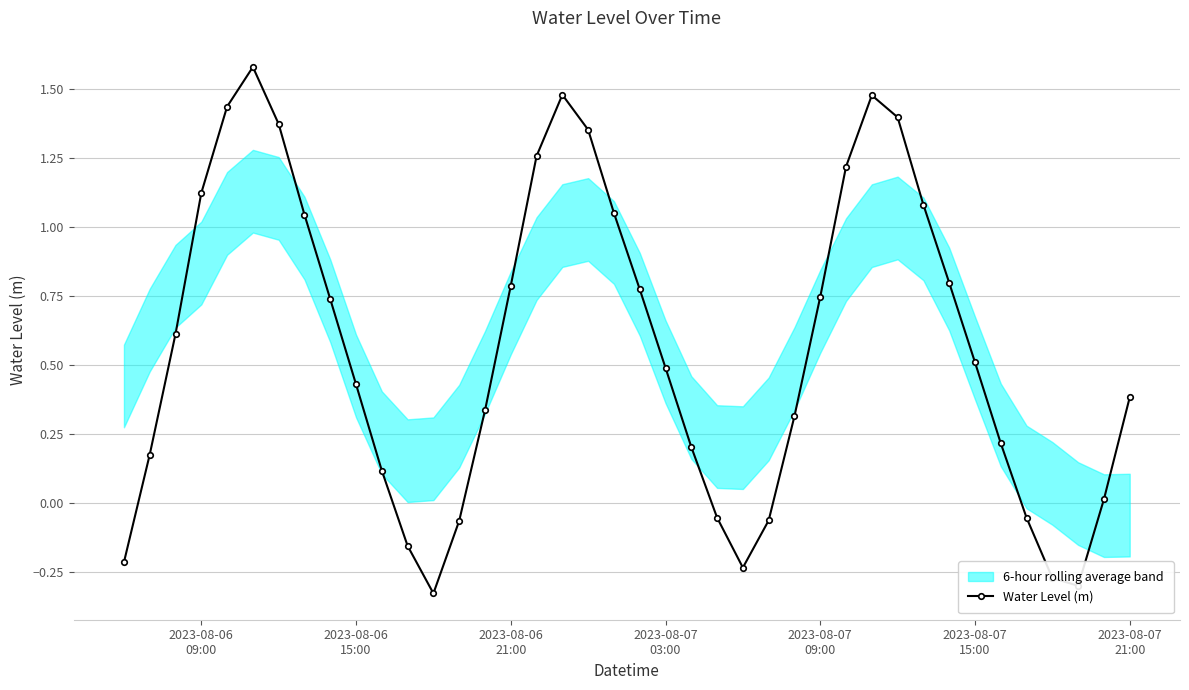

How many data points are less than 0?

10